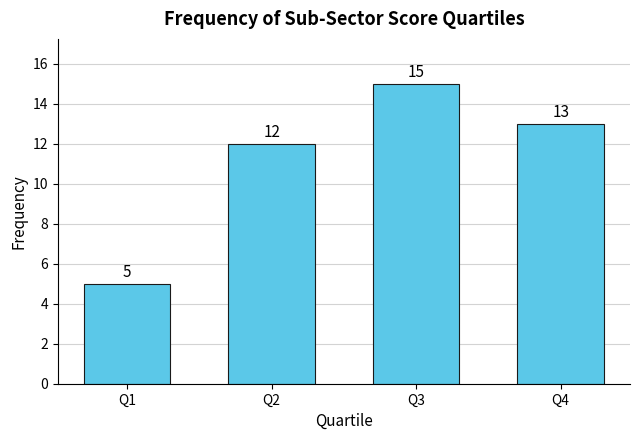

List the labels in order of value, smallest first.

Q1, Q2, Q4, Q3